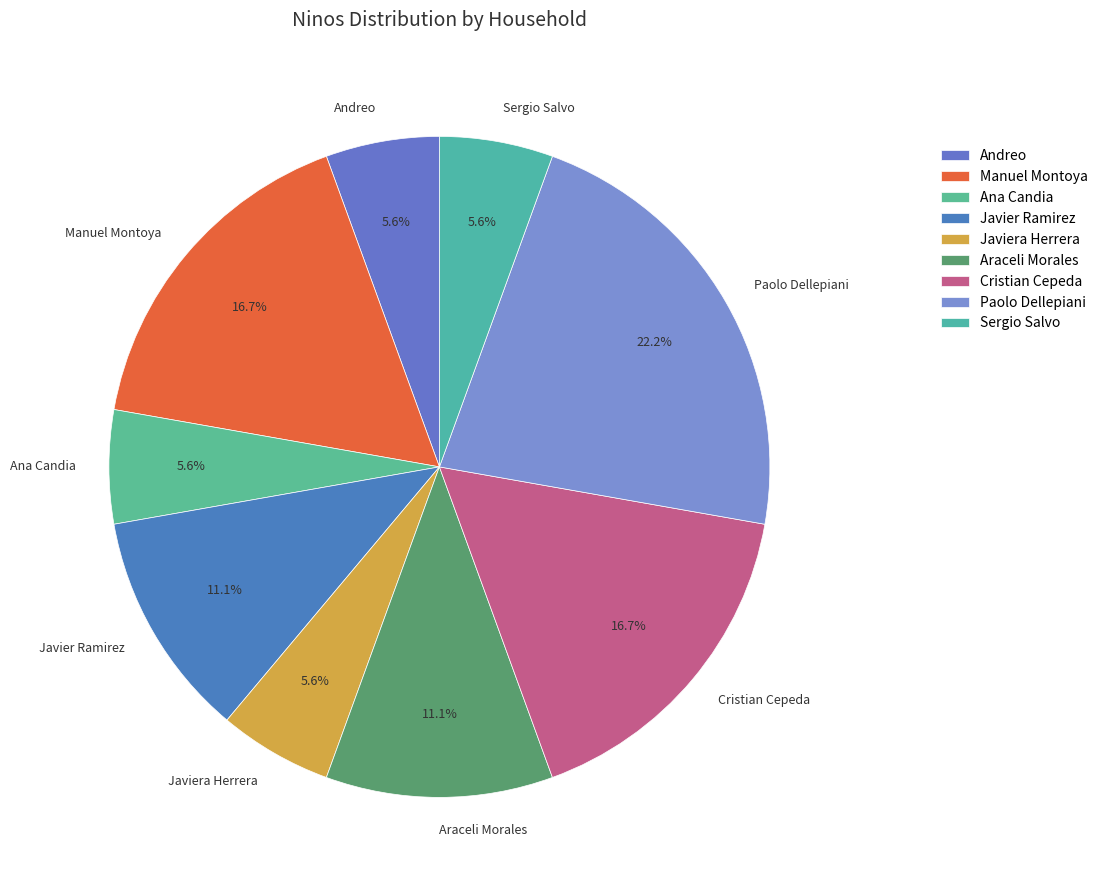

Which category has the biggest portion of the pie?

Paolo Dellepiani